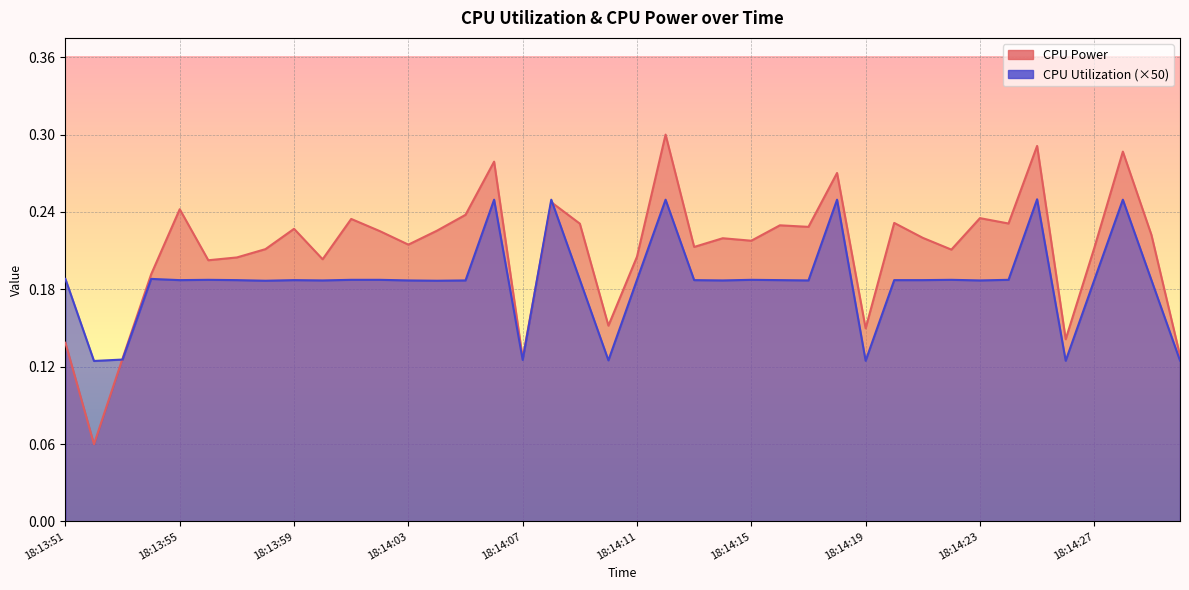

What is the minimum value shown in the chart?

0.1